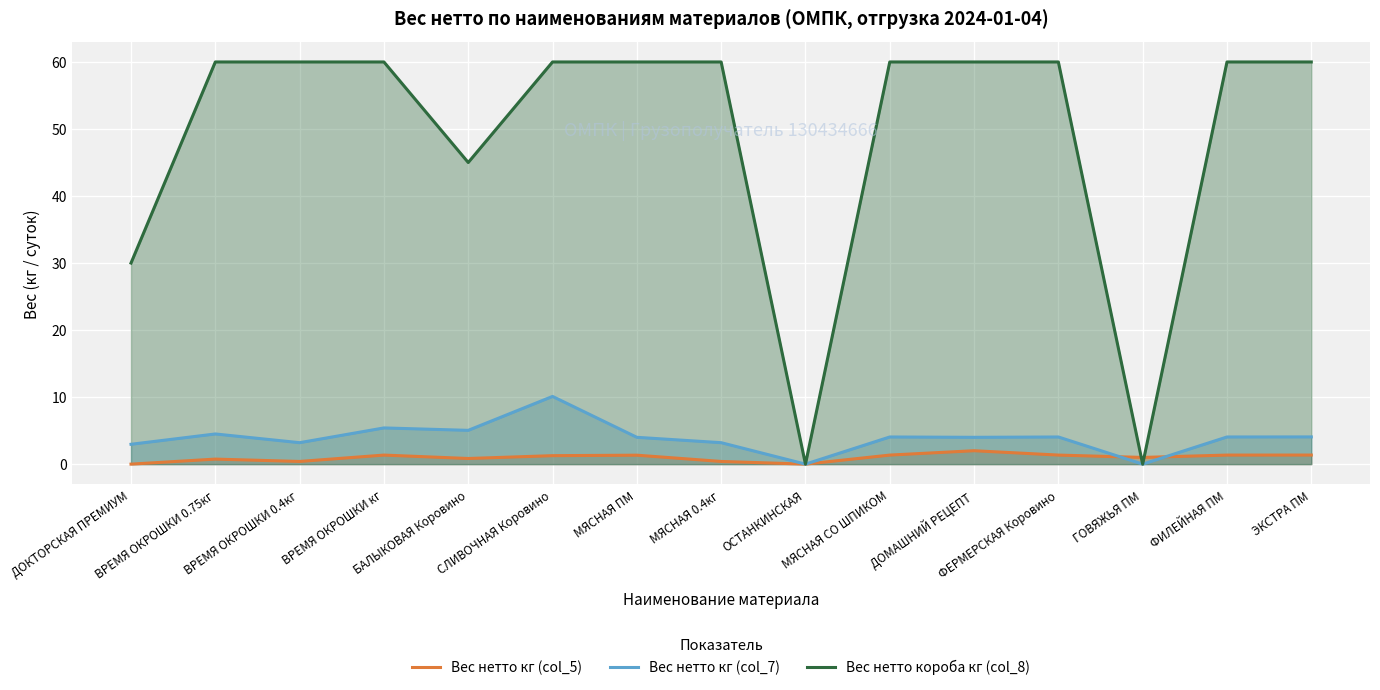

What is the sum of all Вес нетто кг (col_5) values?

14.7